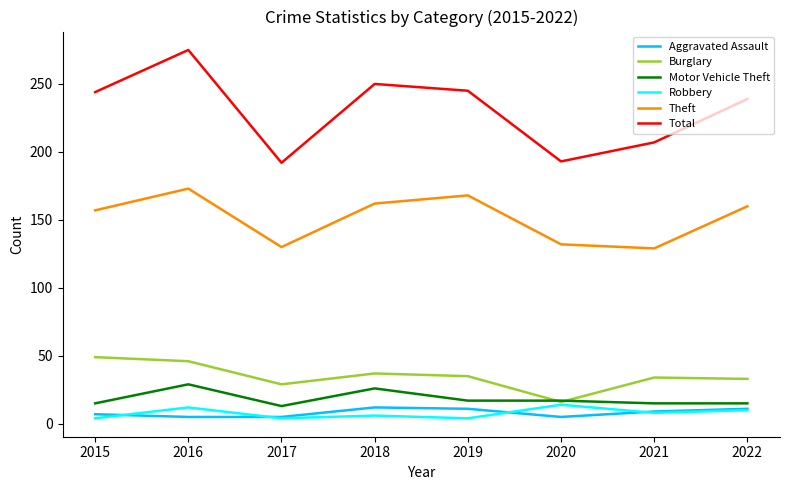

True or false: Theft and Motor Vehicle Theft intersect in this chart.

False